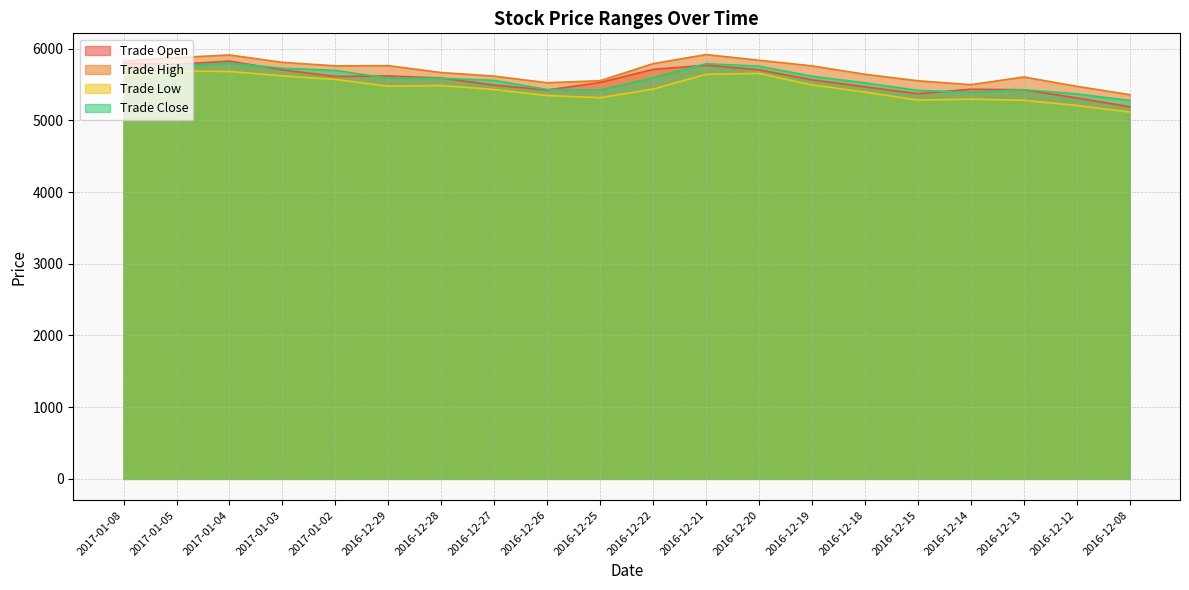

Count the number of categories in the chart.

20